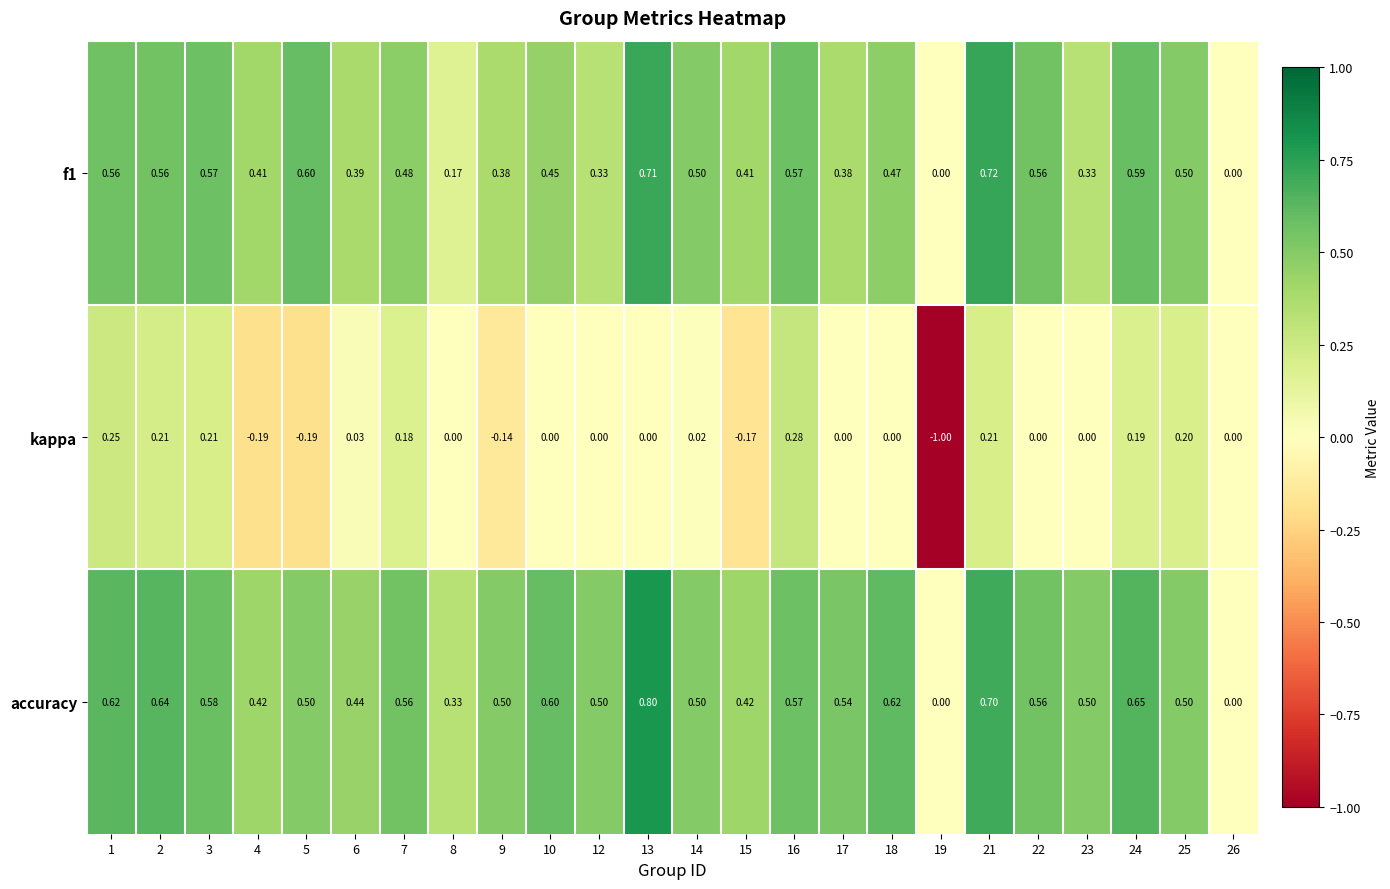

Which series has the widest spread of values?

kappa